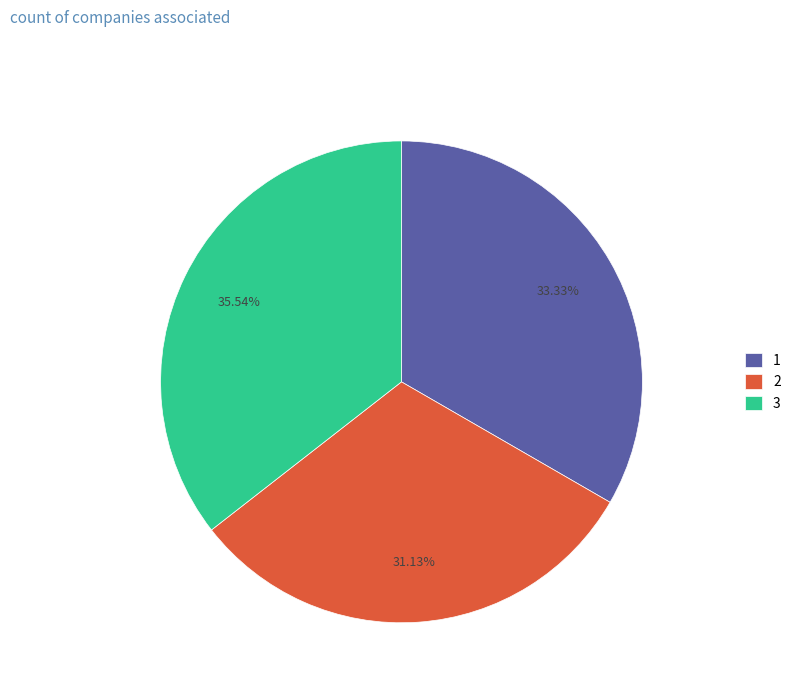

What is the ratio of the value at 3 to the value at 2?

1.1